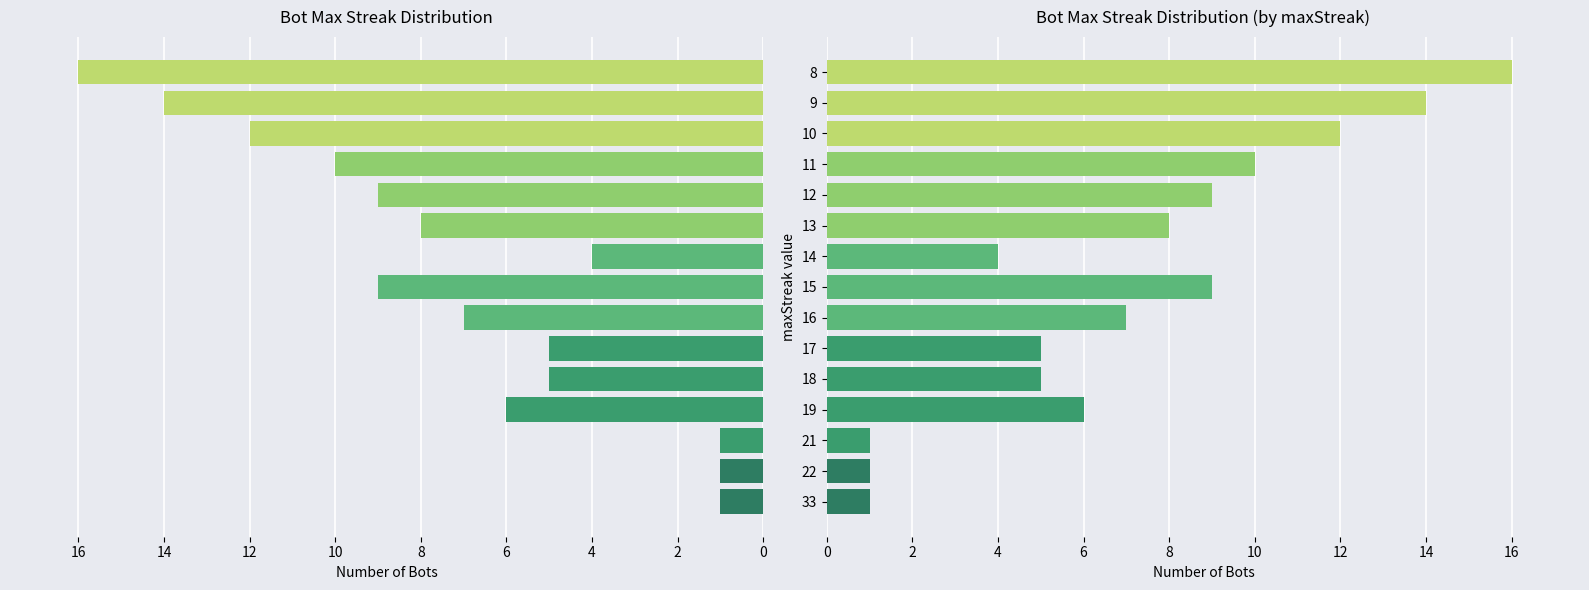

What is the greatest value displayed?

16